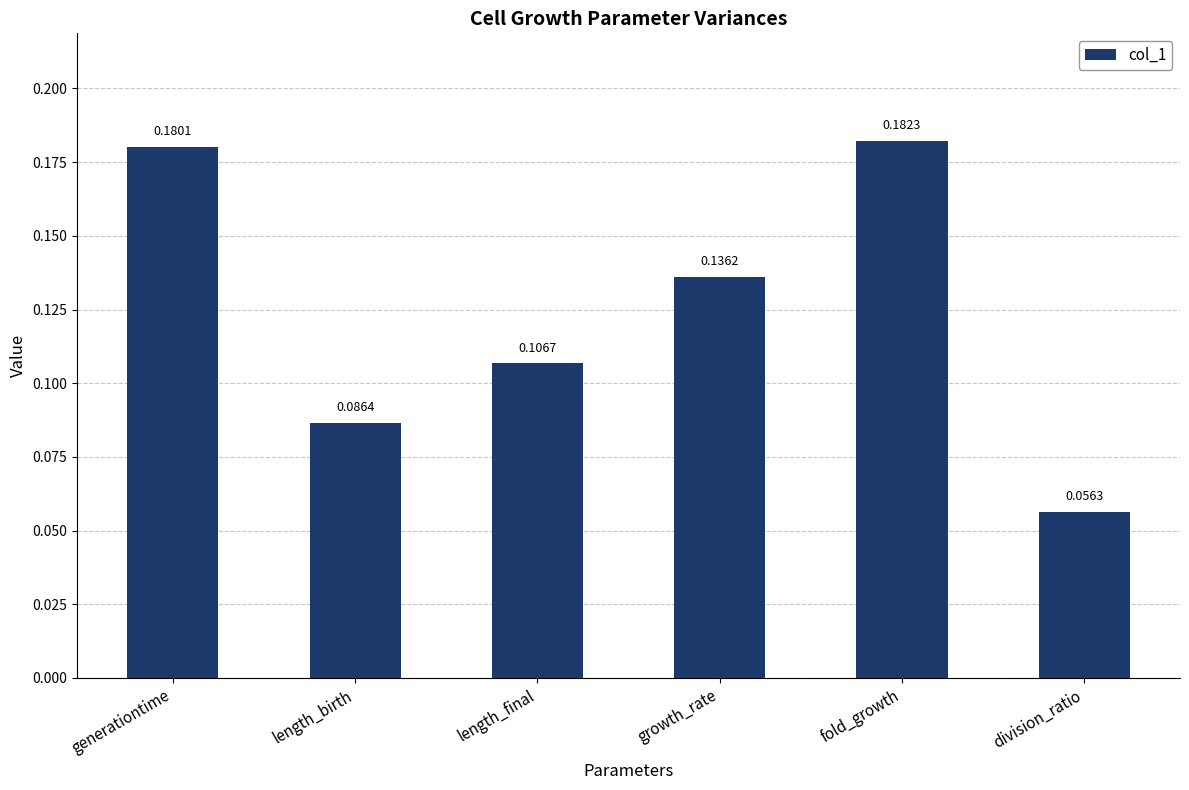

List the labels in order of value, largest first.

fold_growth, generationtime, growth_rate, length_final, length_birth, division_ratio